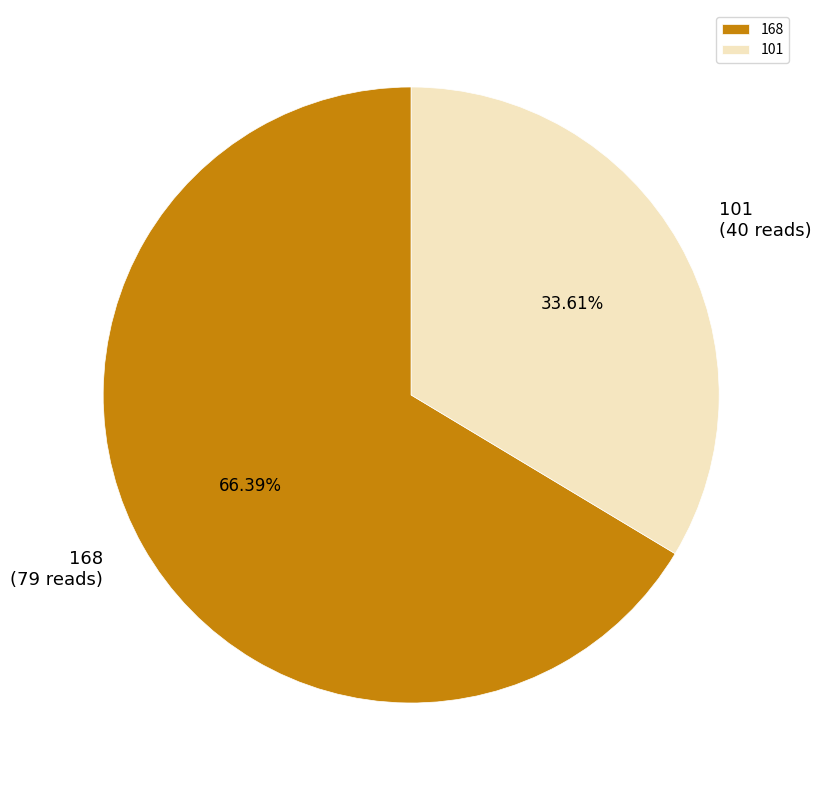

Is there a majority slice in this chart?

Yes